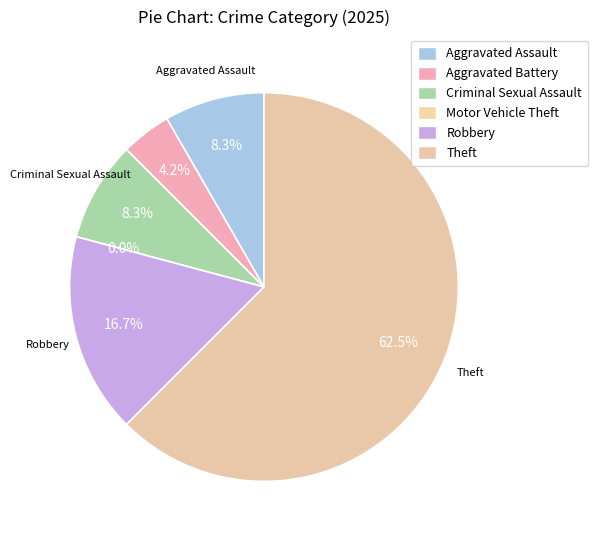

The Aggravated Assault slice represents 15% of the pie. True or false?

False